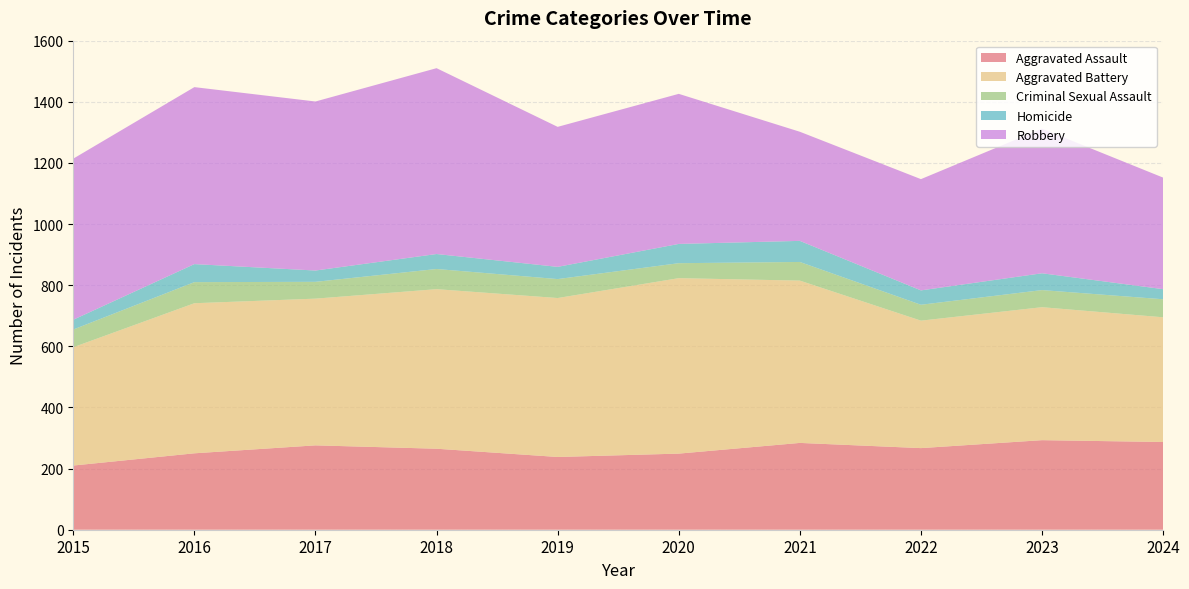

Reading left to right, extract all data points from this chart.

Aggravated Assault: 2015=210	2016=250	2017=276	2018=265	2019=238	2020=249	2021=284	2022=267	2023=293	2024=287
Aggravated Battery: 2015=387	2016=491	2017=480	2018=522	2019=520	2020=574	2021=531	2022=417	2023=435	2024=408
Criminal Sexual Assault: 2015=58	2016=69	2017=55	2018=66	2019=62	2020=49	2021=61	2022=52	2023=56	2024=59
Homicide: 2015=32	2016=59	2017=37	2018=49	2019=40	2020=63	2021=69	2022=47	2023=55	2024=33
Robbery: 2015=527	2016=579	2017=553	2018=608	2019=458	2020=491	2021=357	2022=364	2023=473	2024=365